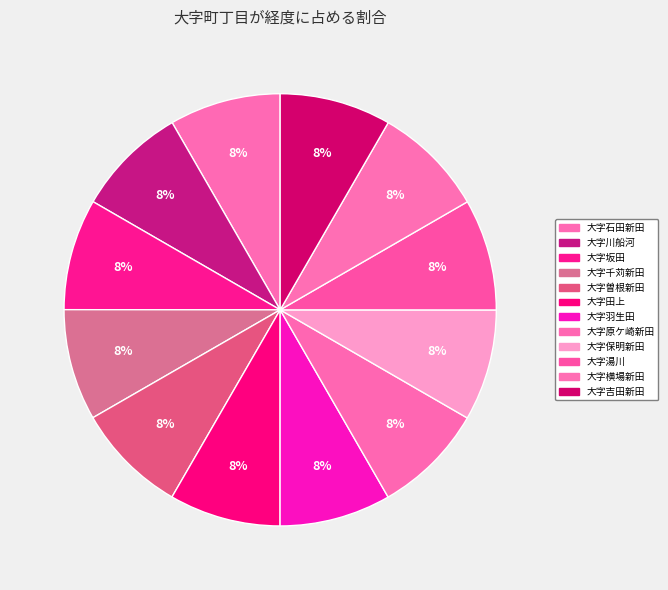

How many slices are in this pie chart?

12